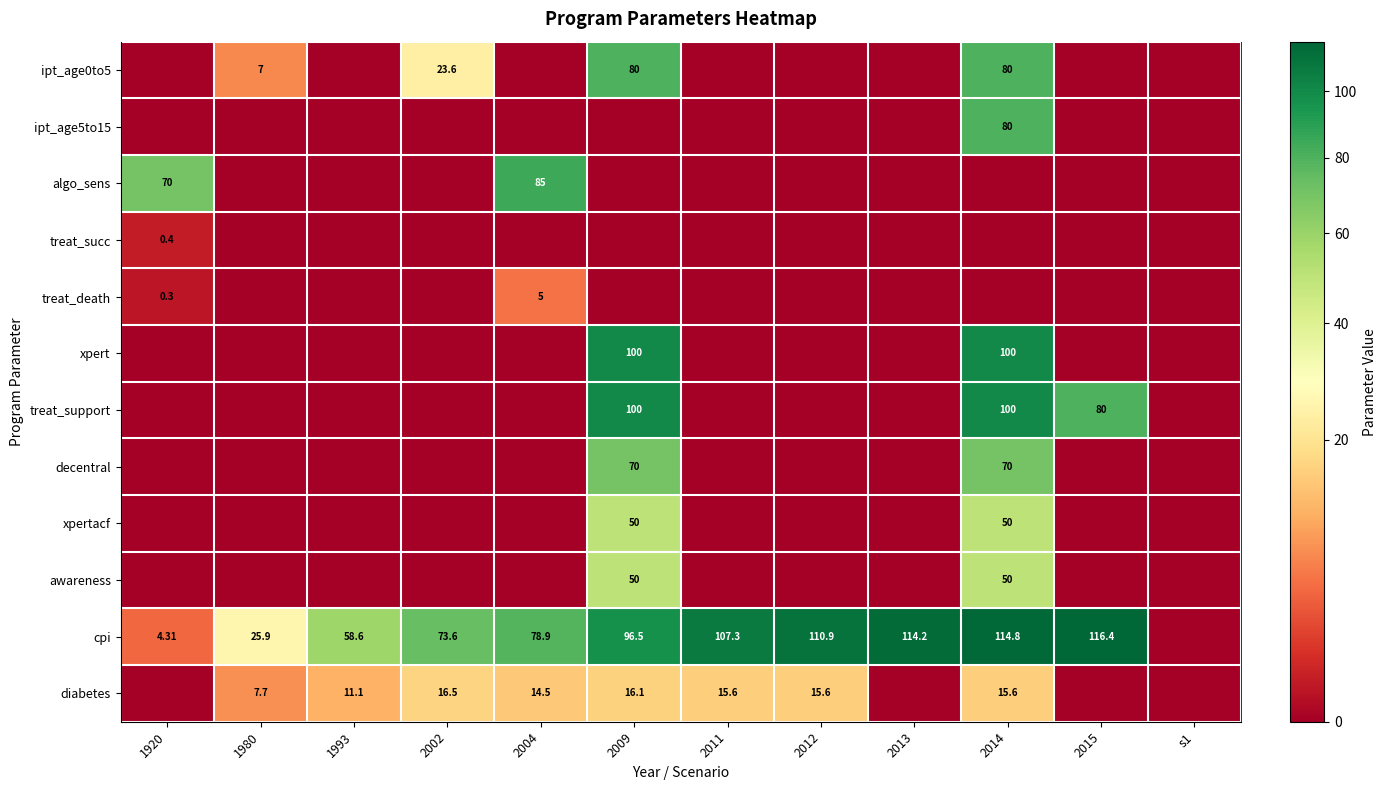

What is the difference between the treat_death values at 2013 and 2004?

5.0